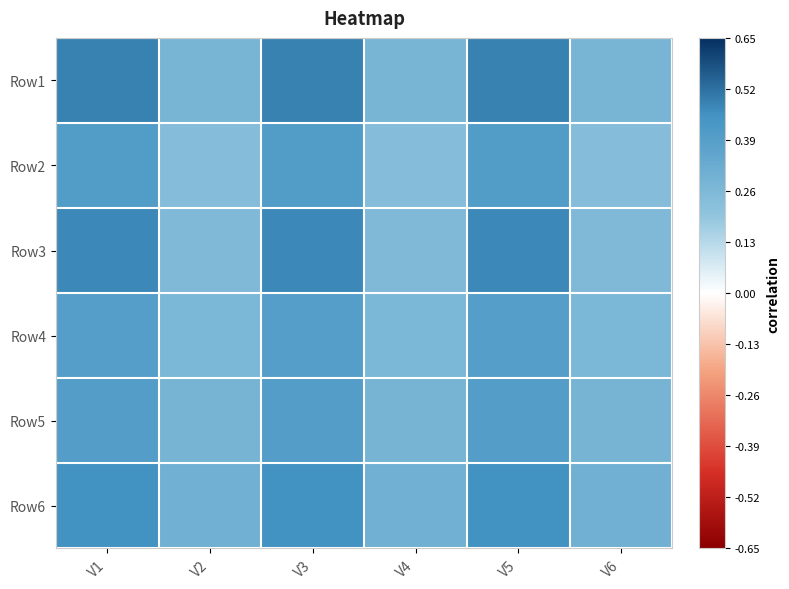

How many data points does each series have?

6